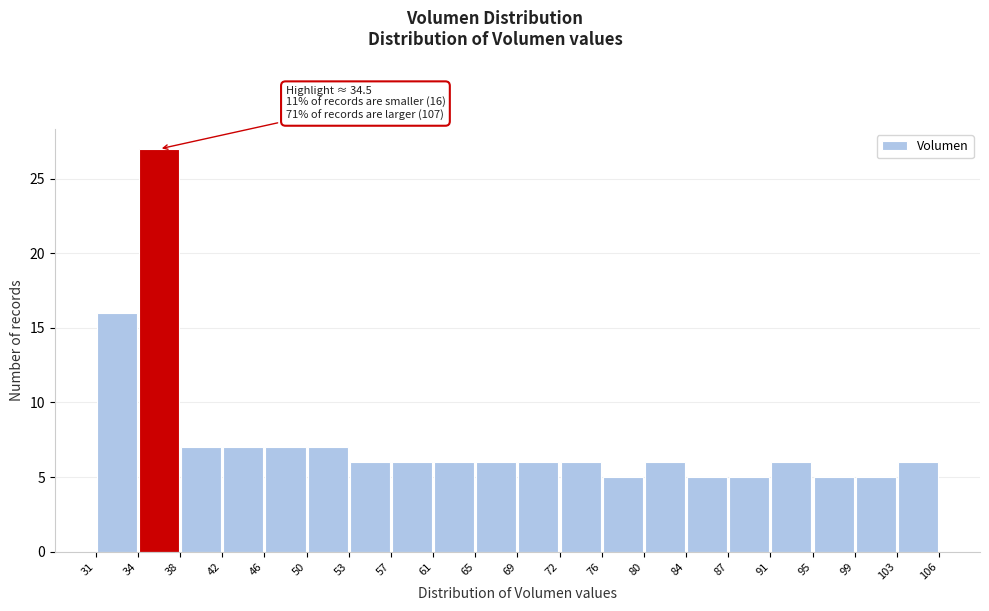

Over which range of the x-axis is the bar tallest?

34 to 38